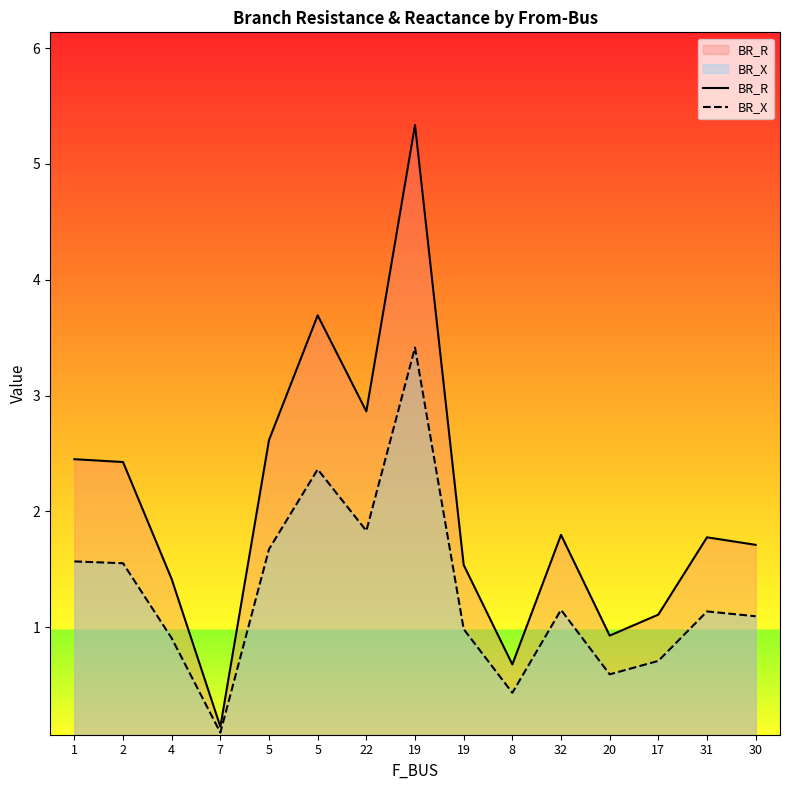

True or false: BR_X and BR_R cross at least once.

False